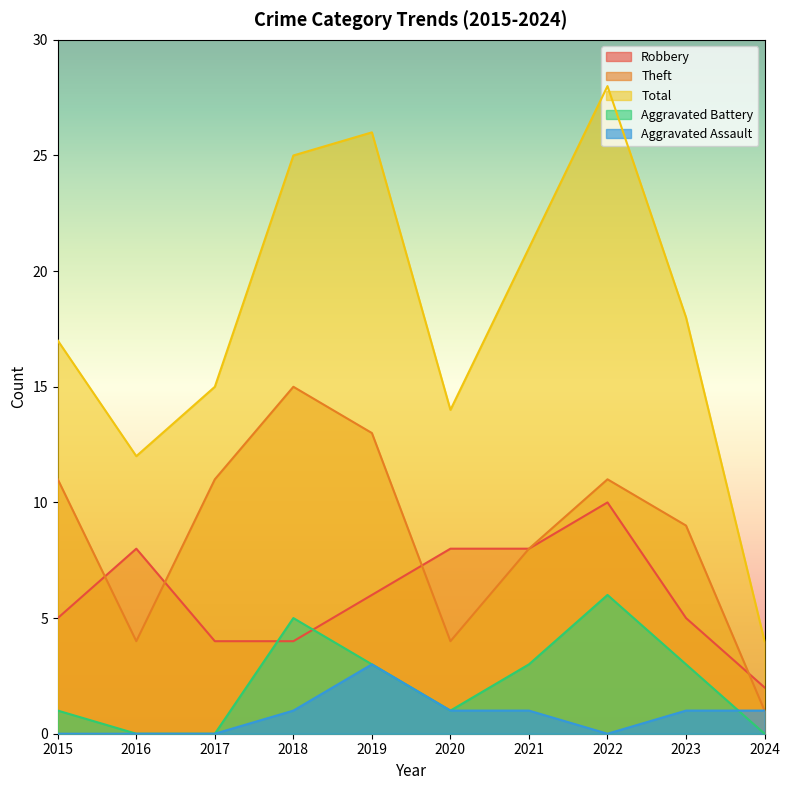

How many series are shown in this chart?

5